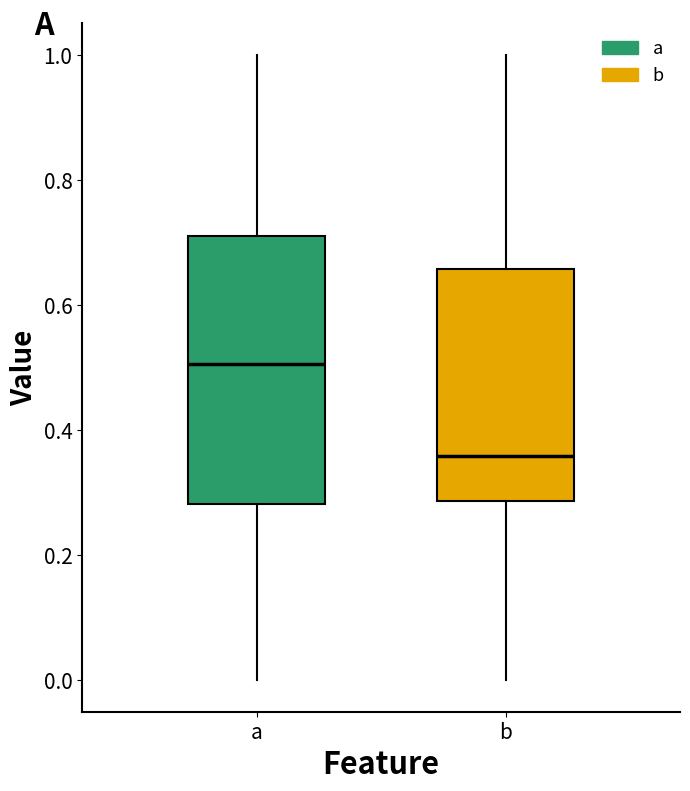

Reading left to right, read every box against the y-axis: the position of its median line, the range the box covers, and the ends of its whiskers. The values are not printed on the chart, so give them approximately, as read against the axis.

a: median 0.50, box 0.28 to 0.72, whiskers 0.00 to 1.00
b: median 0.36, box 0.28 to 0.66, whiskers 0.00 to 1.00